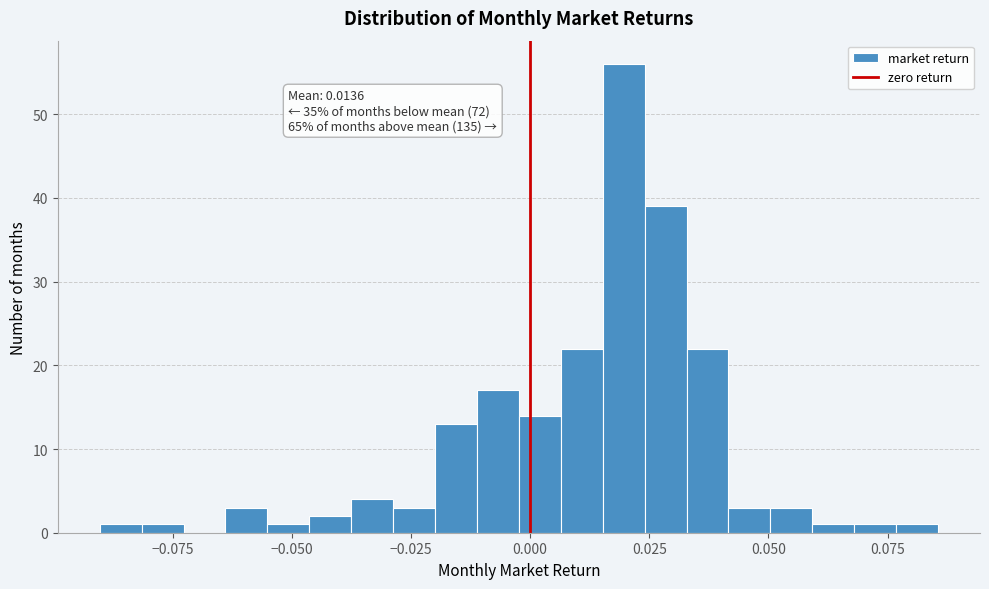

Read against the x-axis, roughly where is the centre of the tallest bar?

0.020